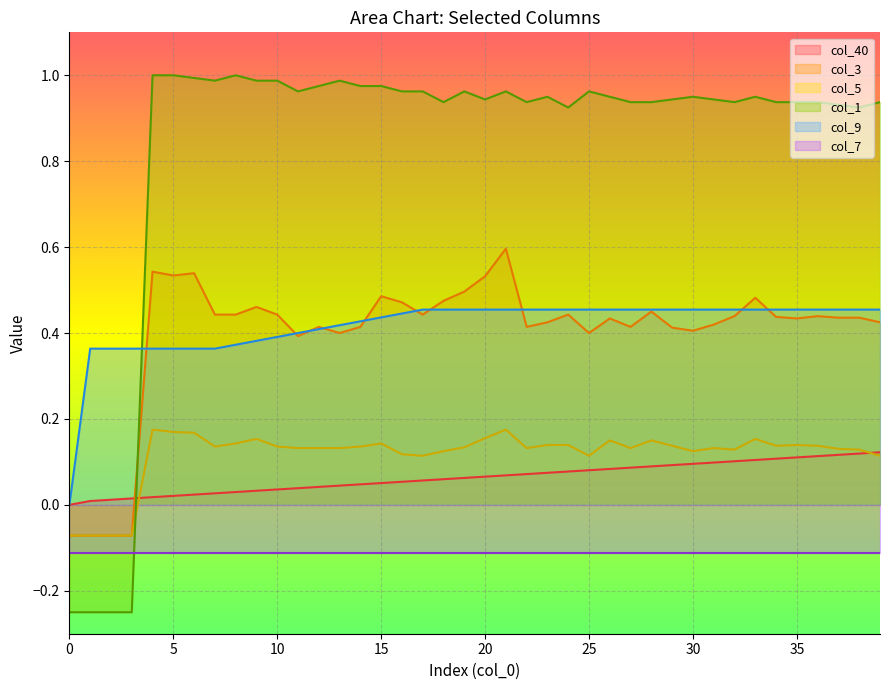

True or false: col_9 and col_40 cross at least once.

False